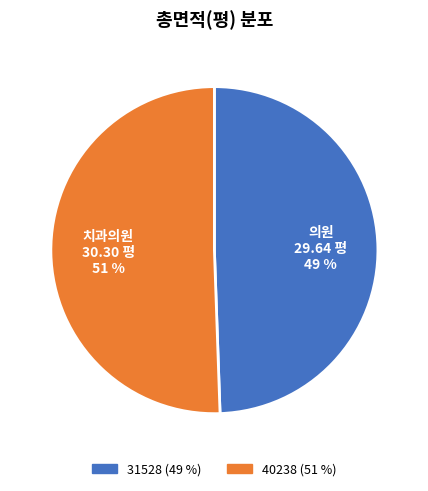

What is the largest slice in the pie chart?

치과의원 30.30 평 51 %